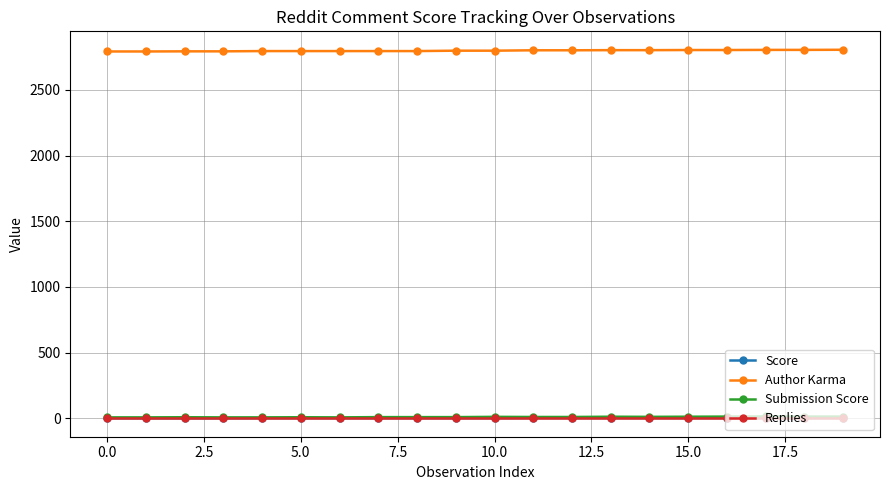

Which series has the largest range (max minus min)?

Author Karma